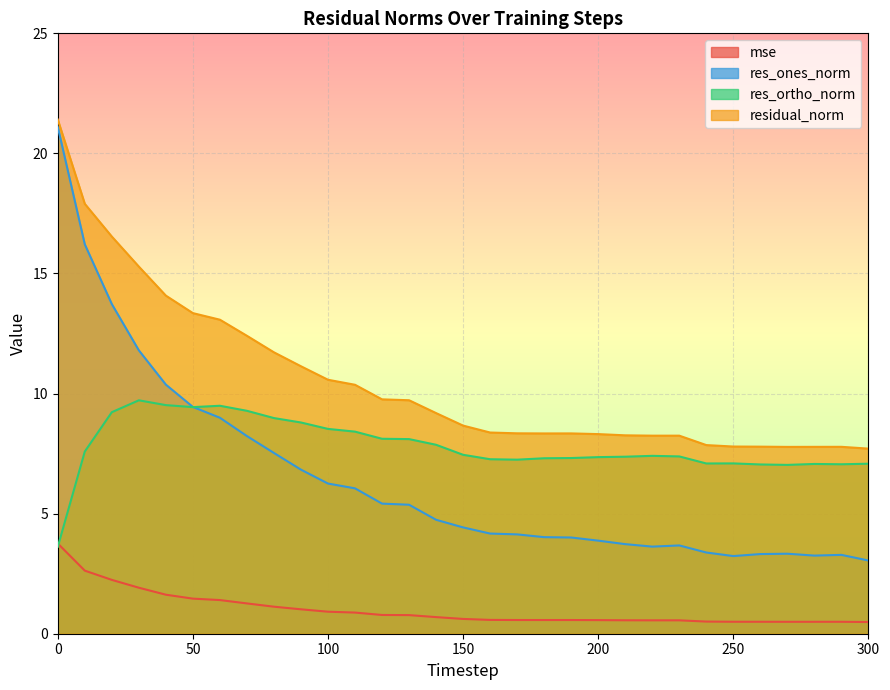

Is it true that res_ones_norm equals 3.3 at 280?

True